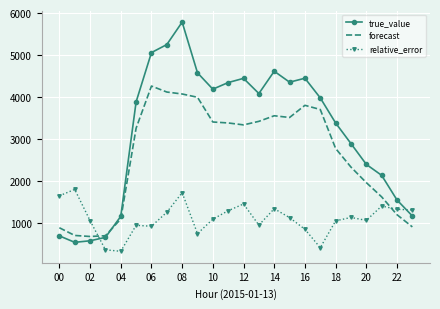

Which series has the largest total across all categories?

true_value